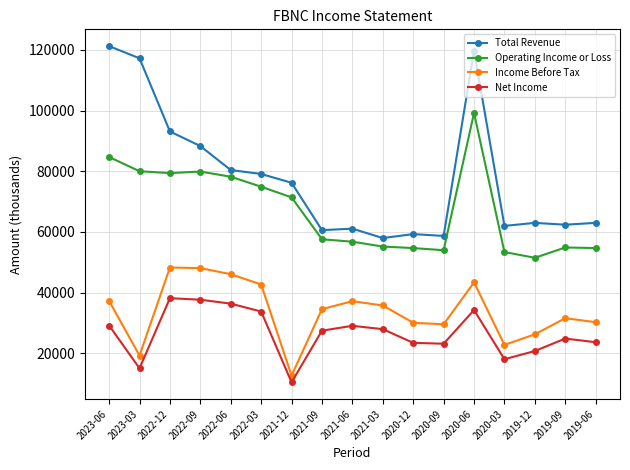

At which category does Net Income reach its first local valley?

2023-03